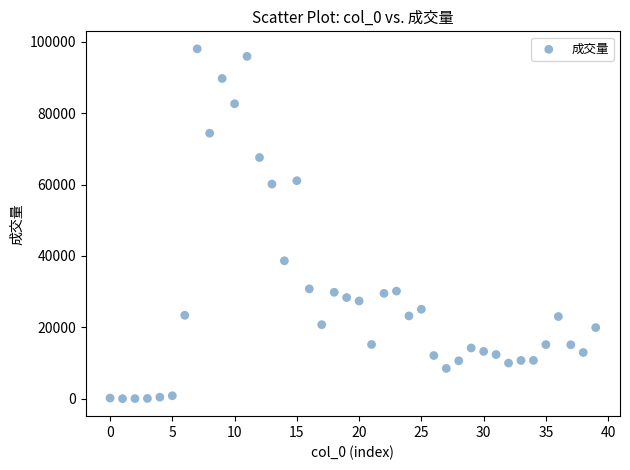

What is the range of Y values (max minus min)?

97979